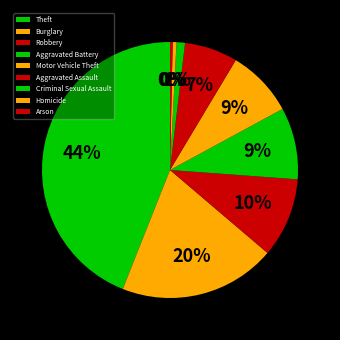

Which has a higher value, Burglary or Homicide?

Burglary